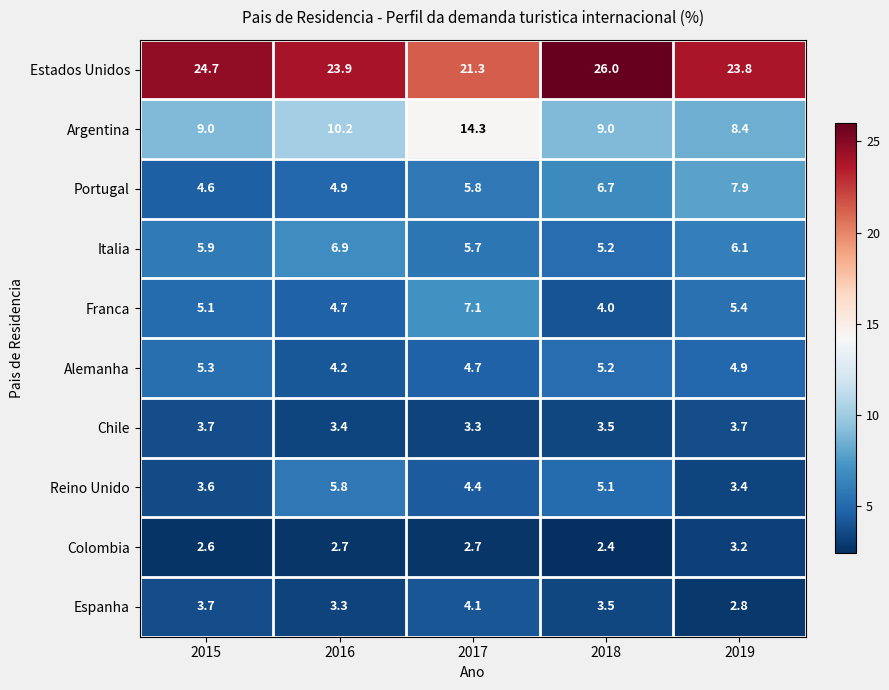

How many series are shown in this chart?

10